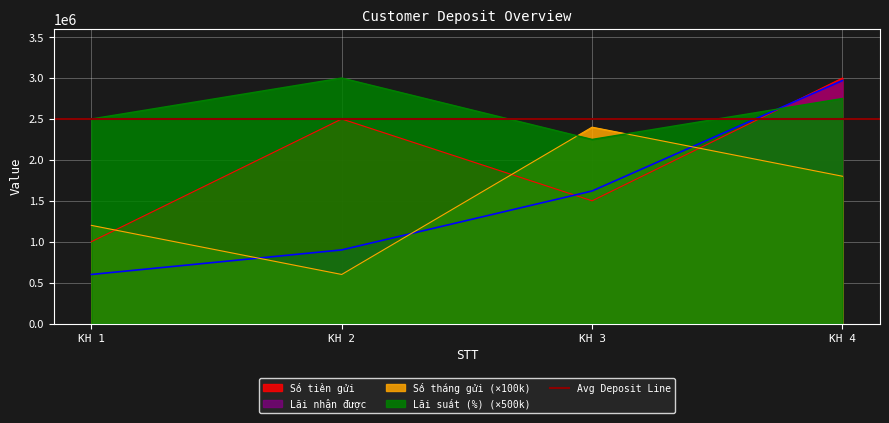

Which series has the largest range (max minus min)?

Lãi nhận được